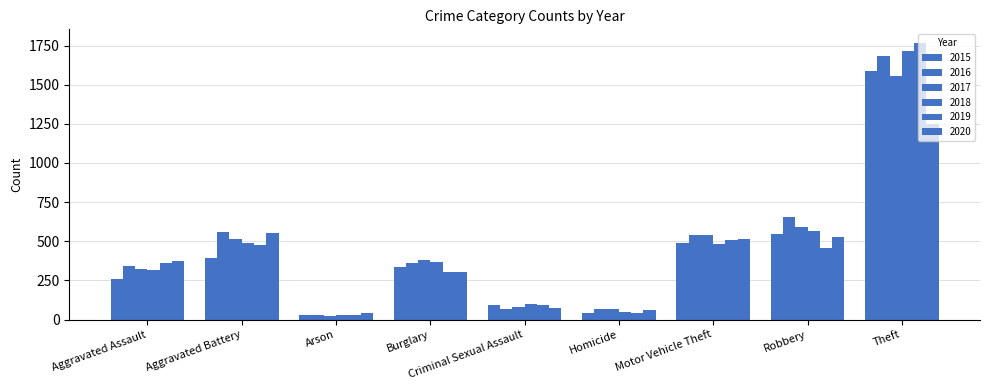

How many series are shown in this chart?

6